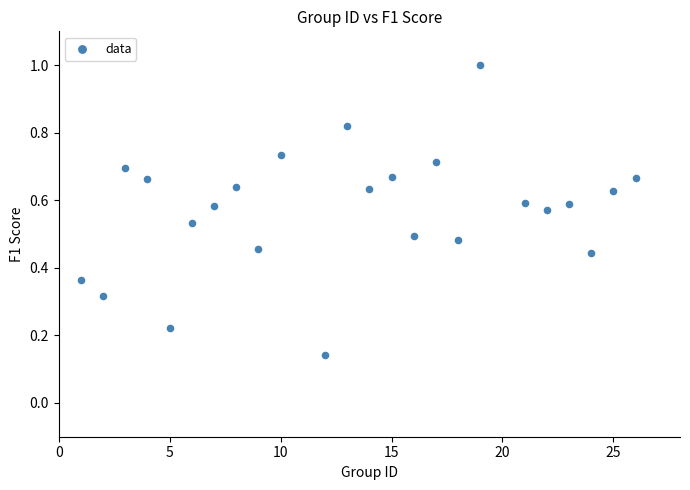

What is the range of Y values (max minus min)?

0.9